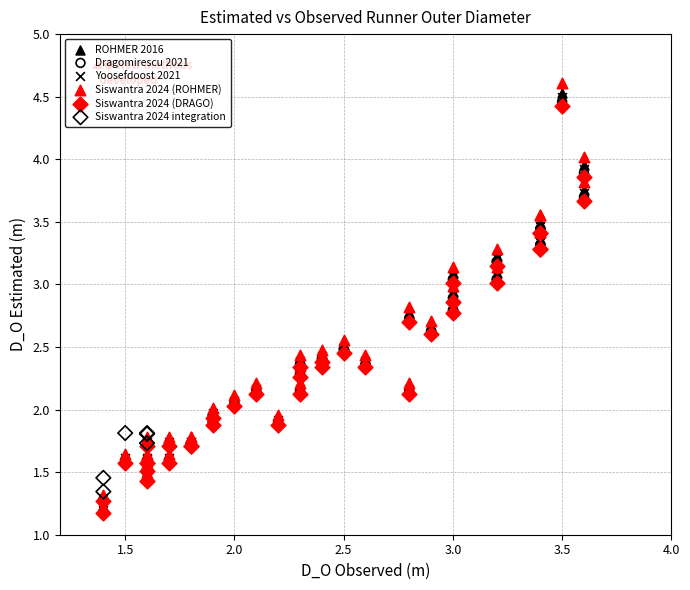

Which series contains the highest Y value?

Siswantra 2024 (ROHMER)